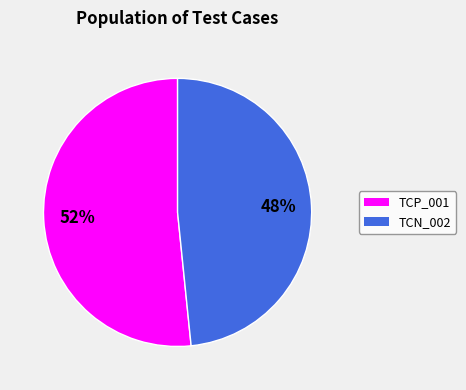

To the nearest percent, what is the combined percentage of TCP_001 and TCN_002?

100%